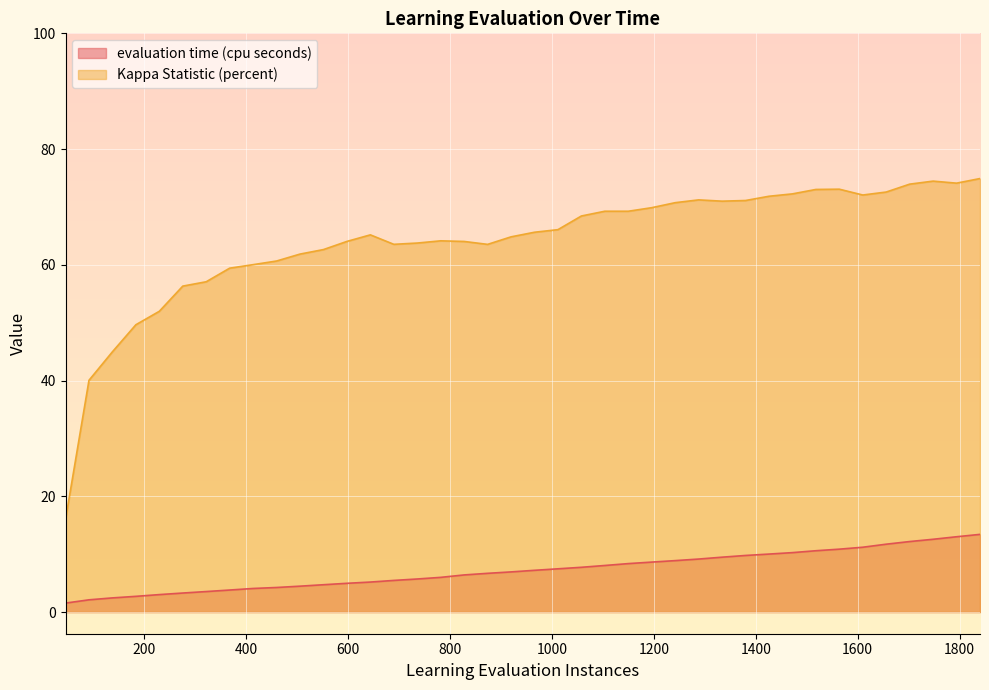

Rank the categories by Kappa Statistic (percent) value from highest to lowest.

1840.0, 1748.0, 1794.0, 1702.0, 1564.0, 1518.0, 1656.0, 1472.0, 1610.0, 1426.0, 1288.0, 1380.0, 1334.0, 1242.0, 1196.0, 1104.0, 1150.0, 1058.0, 1012.0, 966.0, 644.0, 920.0, 782.0, 598.0, 828.0, 736.0, 690.0, 874.0, 552.0, 506.0, 460.0, 414.0, 368.0, 322.0, 276.0, 230.0, 184.0, 138.0, 92.0, 46.0